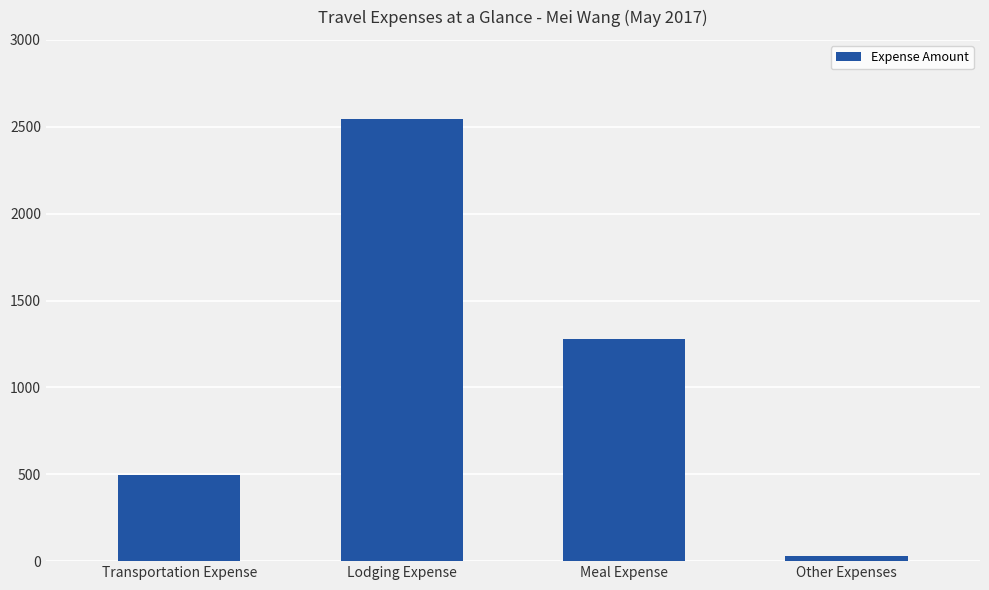

At which label does the data first exceed 1279?

Lodging Expense